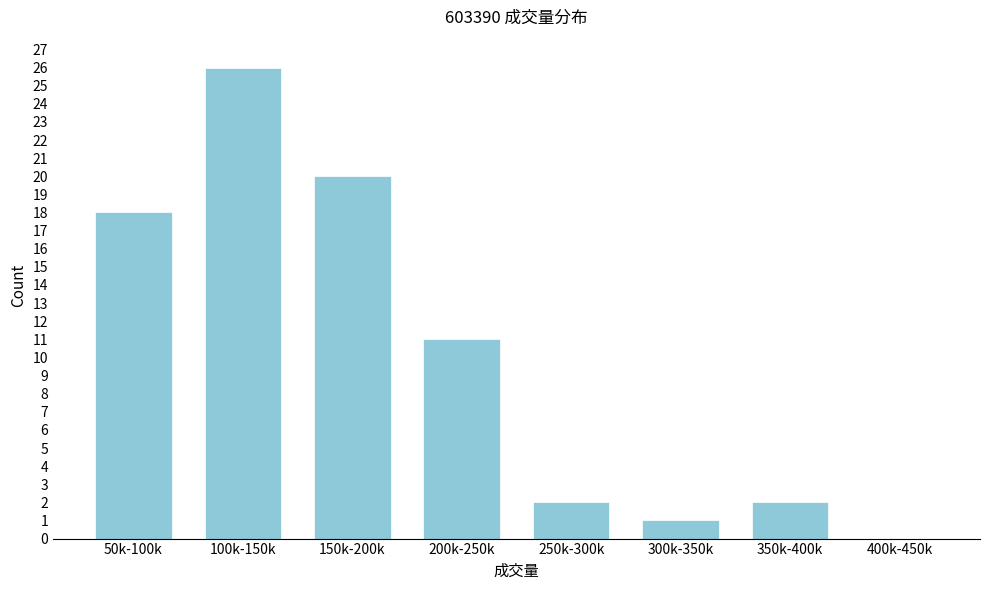

Reading right to left, extract all data points from this chart.

400k-450k=0	350k-400k=2	300k-350k=1	250k-300k=2	200k-250k=11	150k-200k=20	100k-150k=26	50k-100k=18